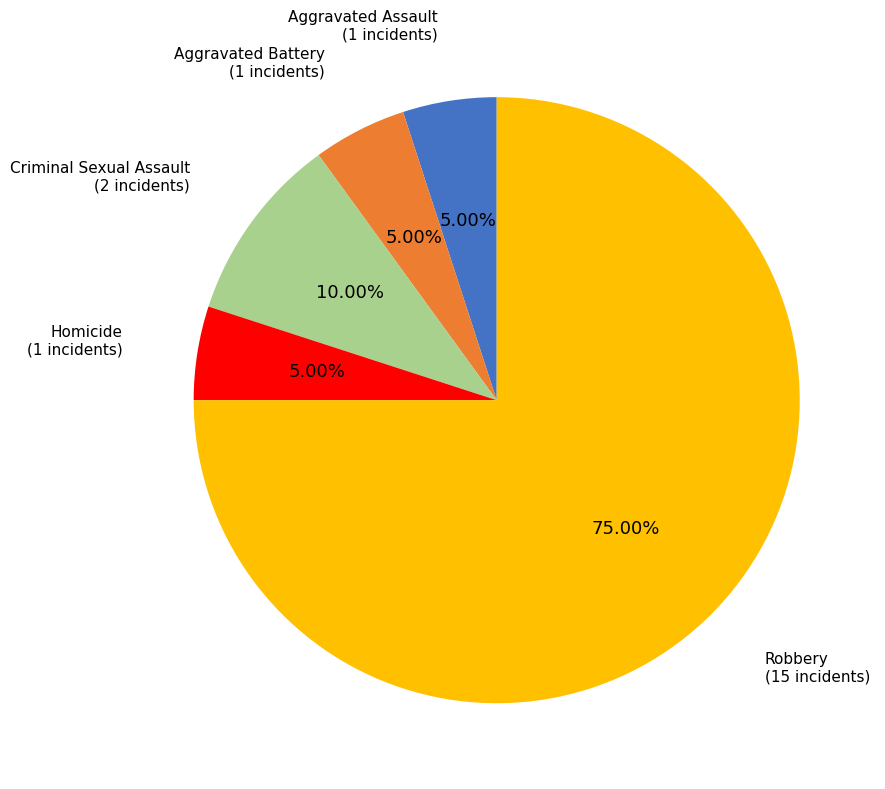

How many slices are in this pie chart?

5